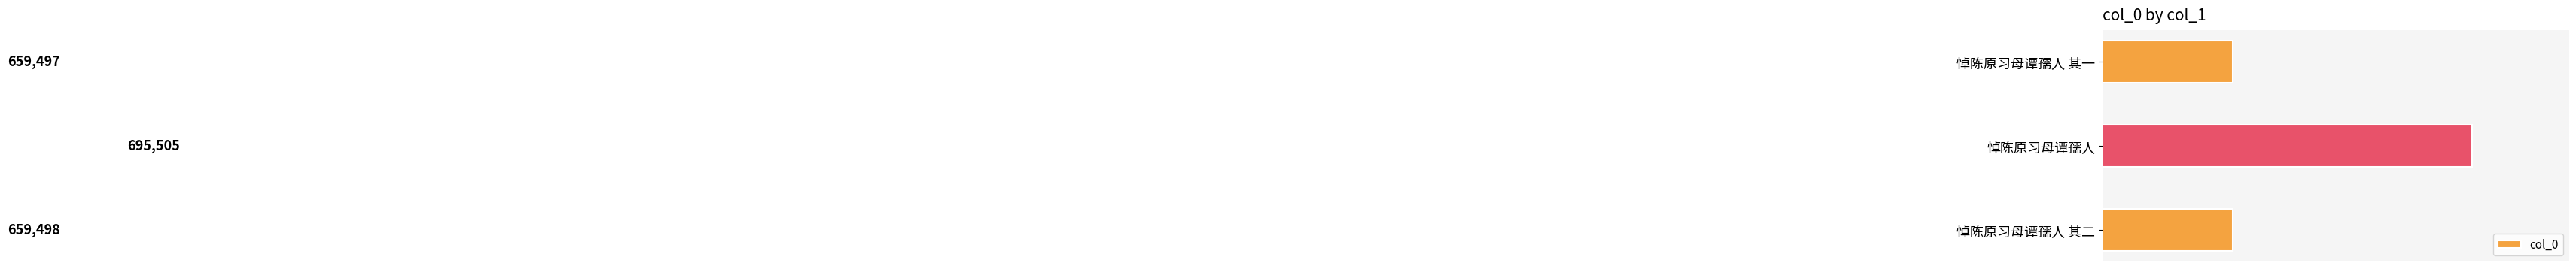

At which label is the value closest to 677501?

悼陈原习母谭孺人 其二